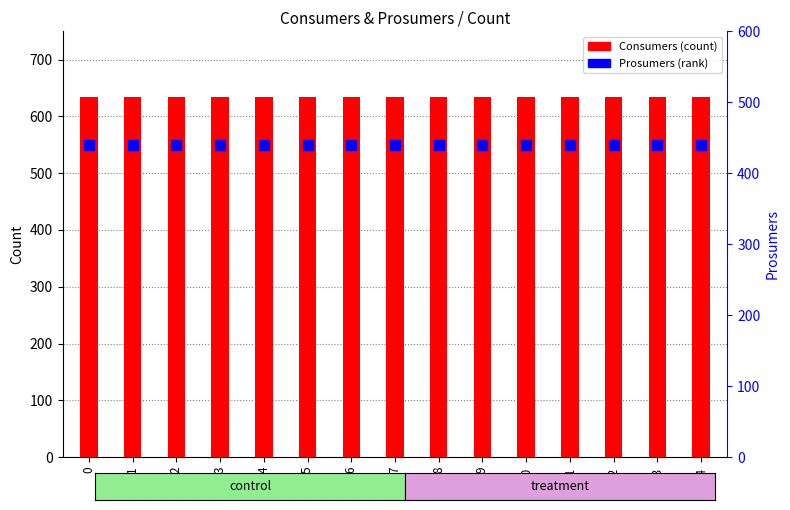

Reading left to right, list all the values displayed in this chart.

Consumers: 635	635	635	635	635	635	635	635	635	635	635	635	635	635	635
Prosumers: 440	440	440	440	440	440	440	440	440	440	440	440	440	440	440